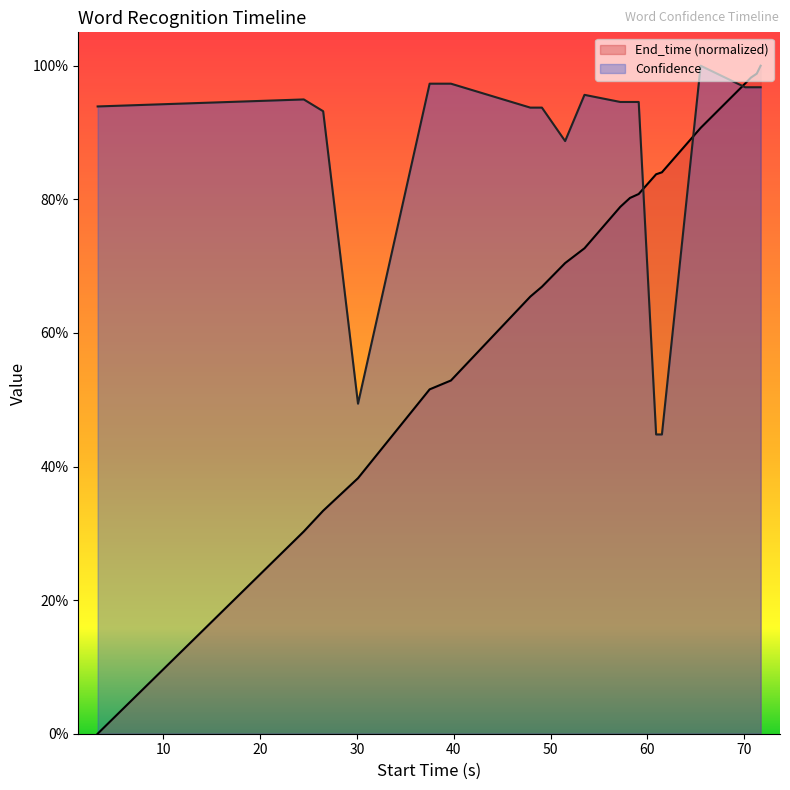

At 65.5, list the series in order from largest to smallest.

Confidence, End_time